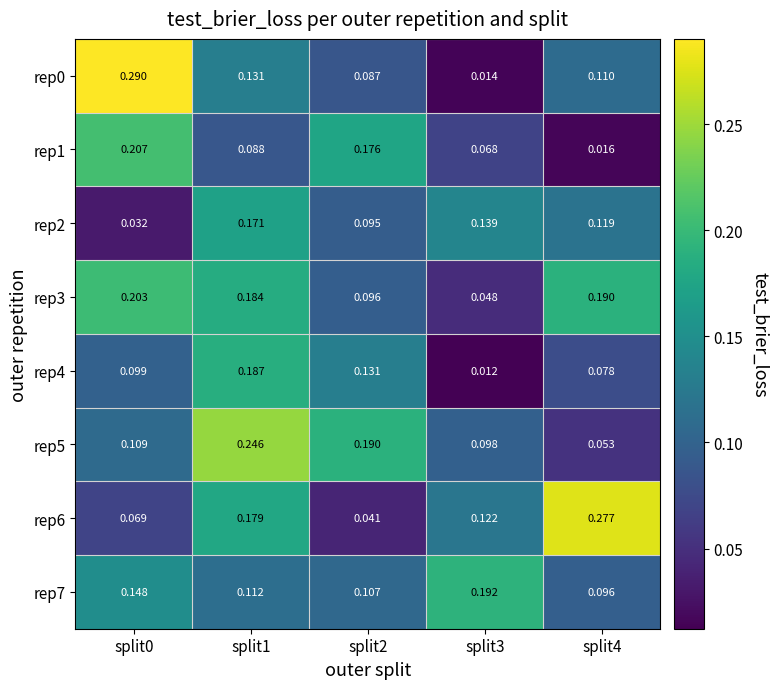

Is the value of rep0 at split4 greater than the value of rep2 at split3?

No